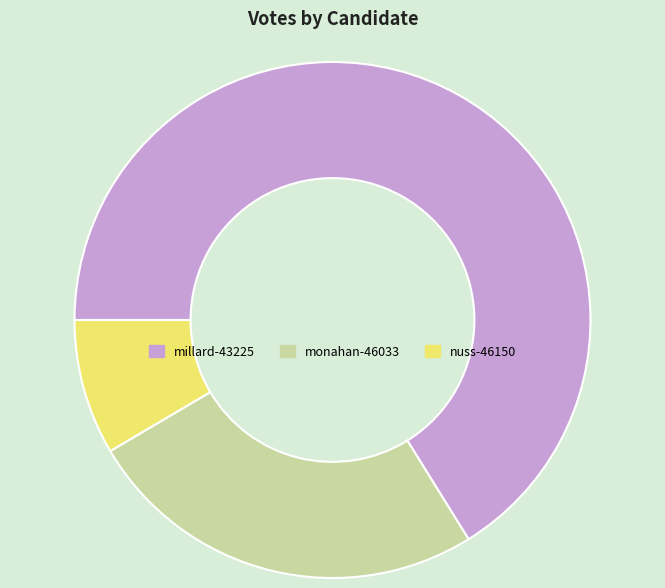

Which slice is the smallest?

nuss-46150